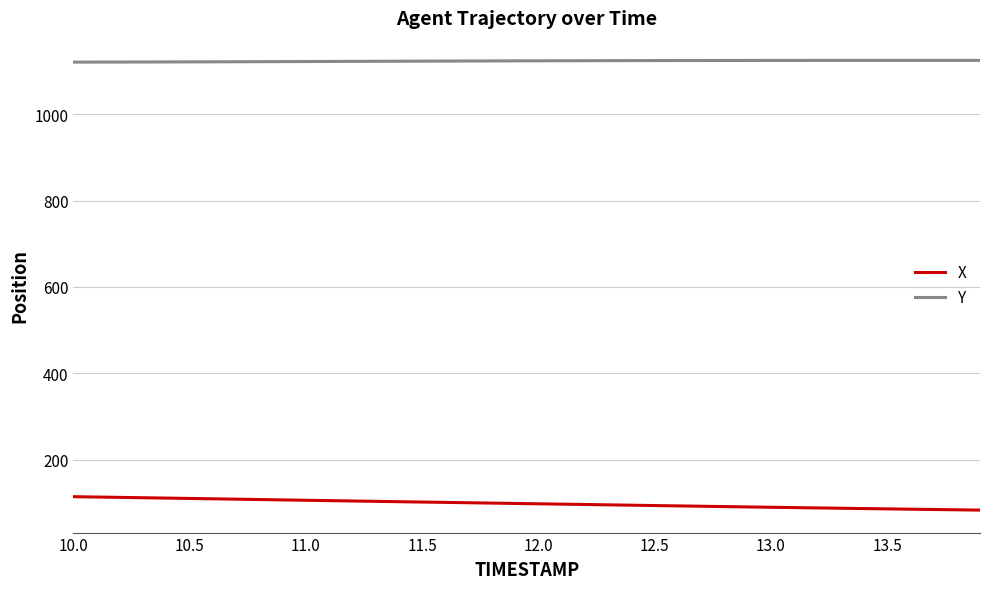

What is the highest value of the Y series?

1124.8